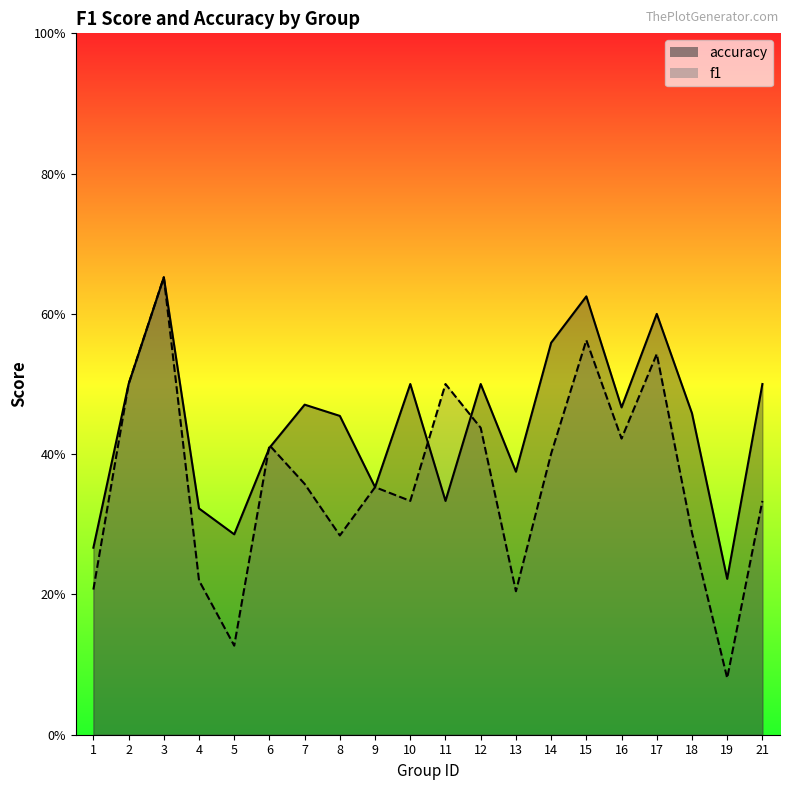

What are all the series names shown in the legend?

f1, accuracy